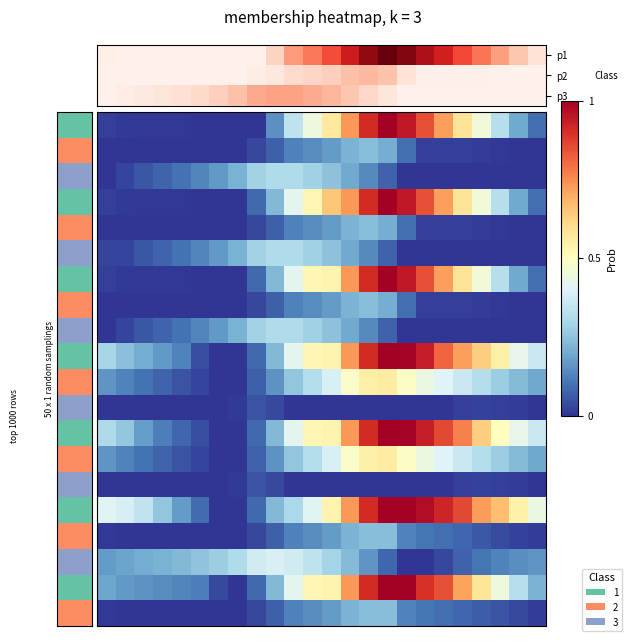

At which category is the sum across all series the highest?

15